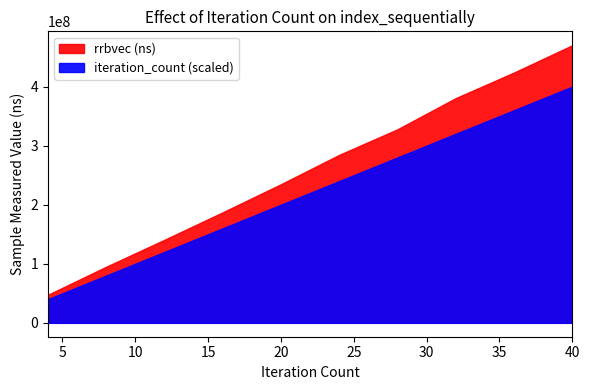

True or false: iteration_count and rrbvec (ns) cross at least once.

False